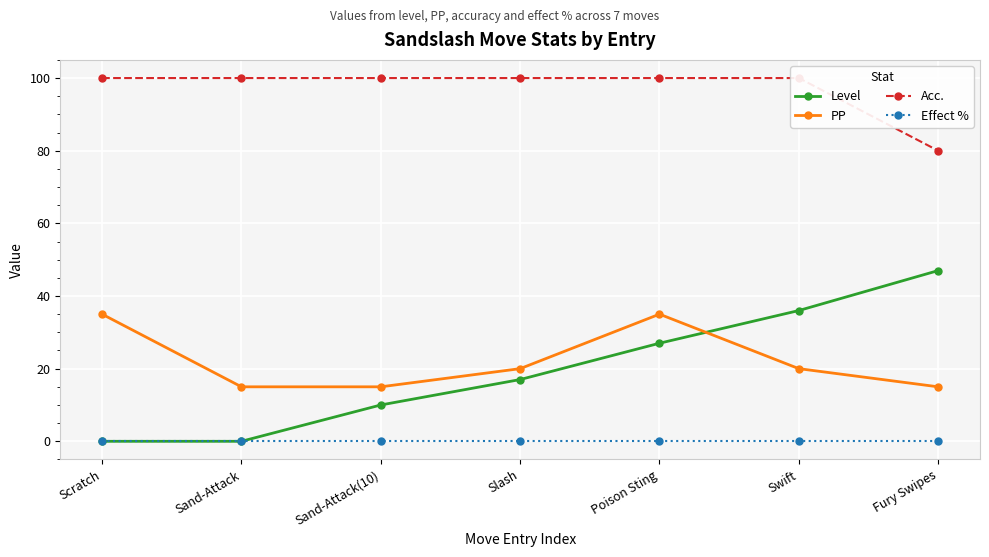

Between Sand-Attack(10) and Swift, which series saw the biggest shift?

Level